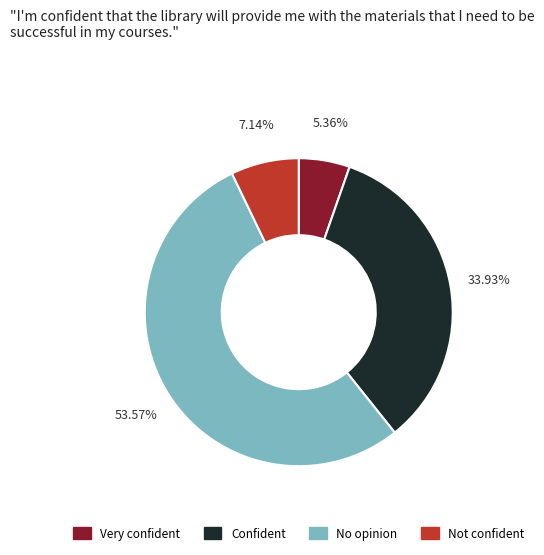

Is there a majority slice in this chart?

Yes